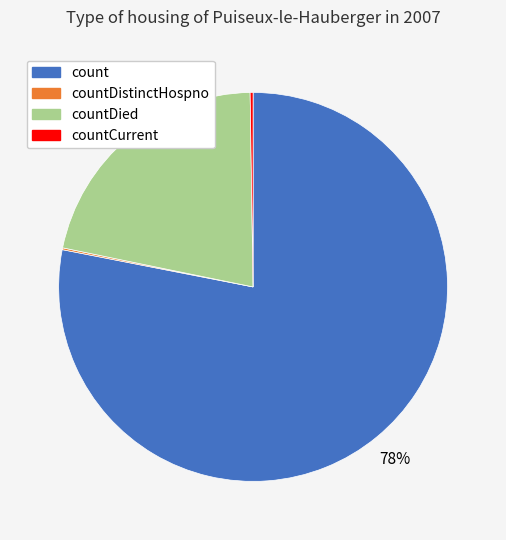

Is there a majority slice in this chart?

Yes